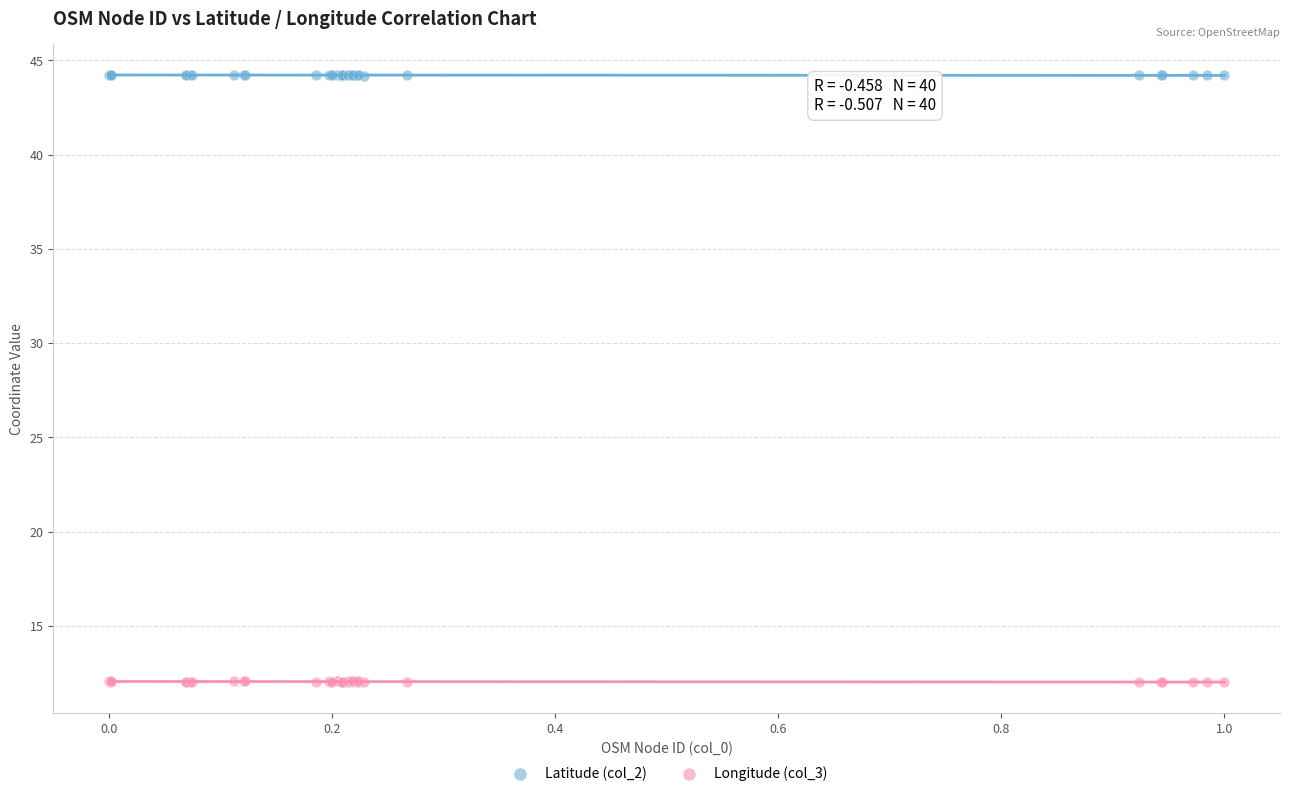

Which series contains the highest Y value?

Latitude (col_2)